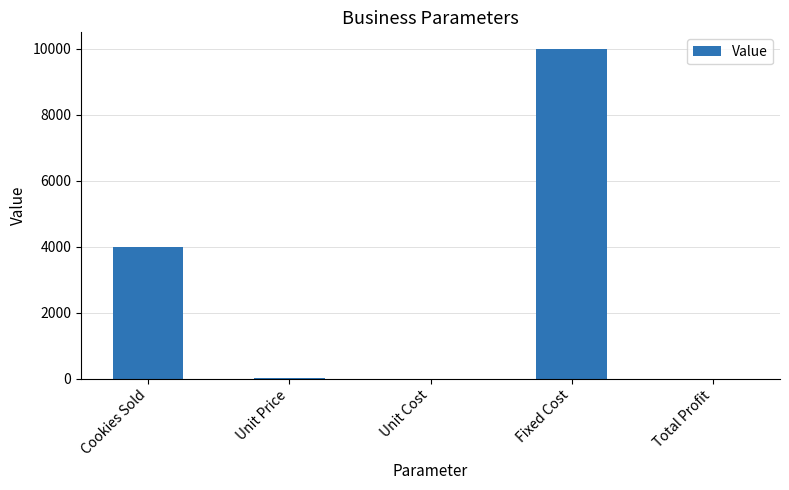

True or false: the data shows 1569.0 at Cookies Sold.

False